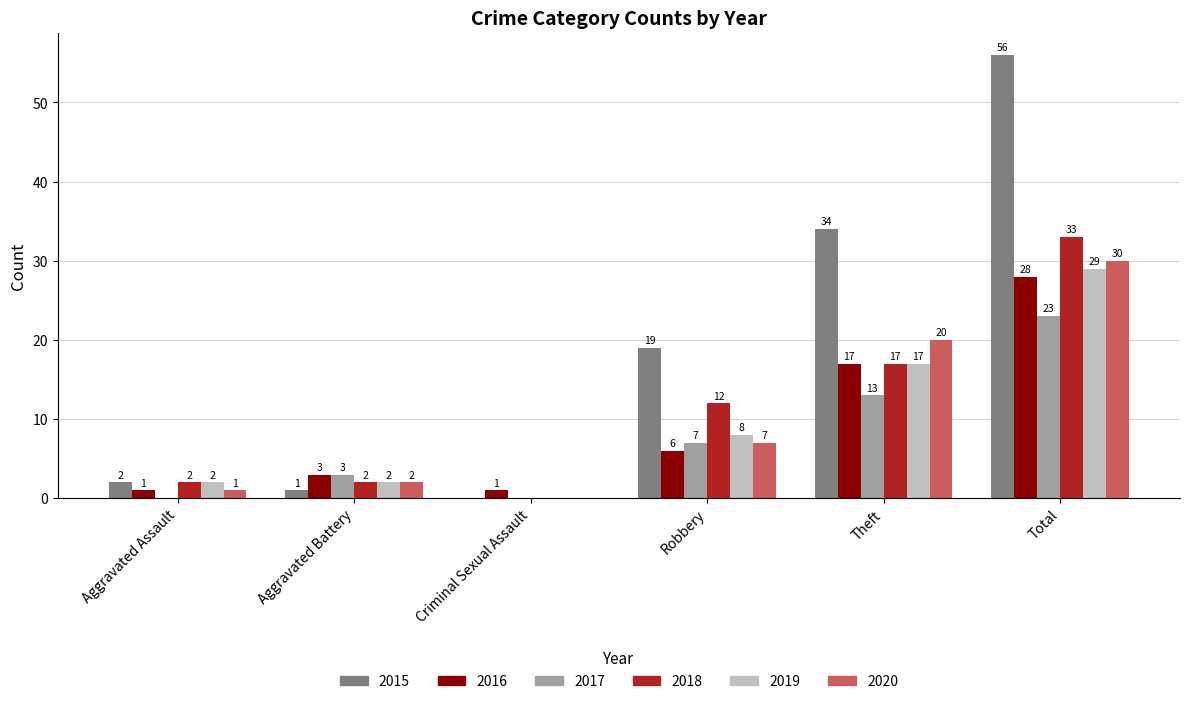

The 2019 series shows 0 at Criminal Sexual Assault. True or false?

True